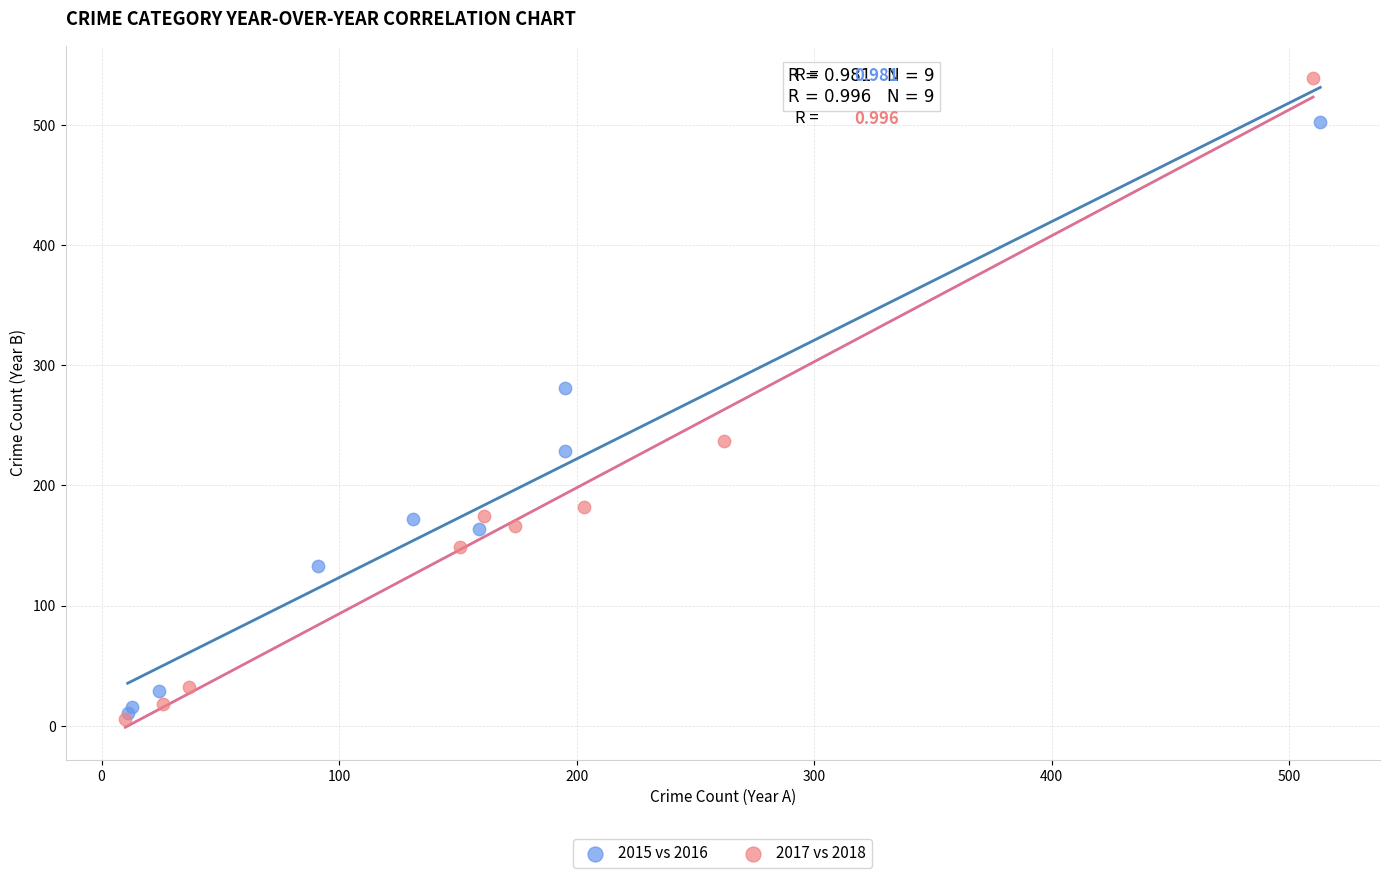

Which series contains the highest Y value?

2017 vs 2018